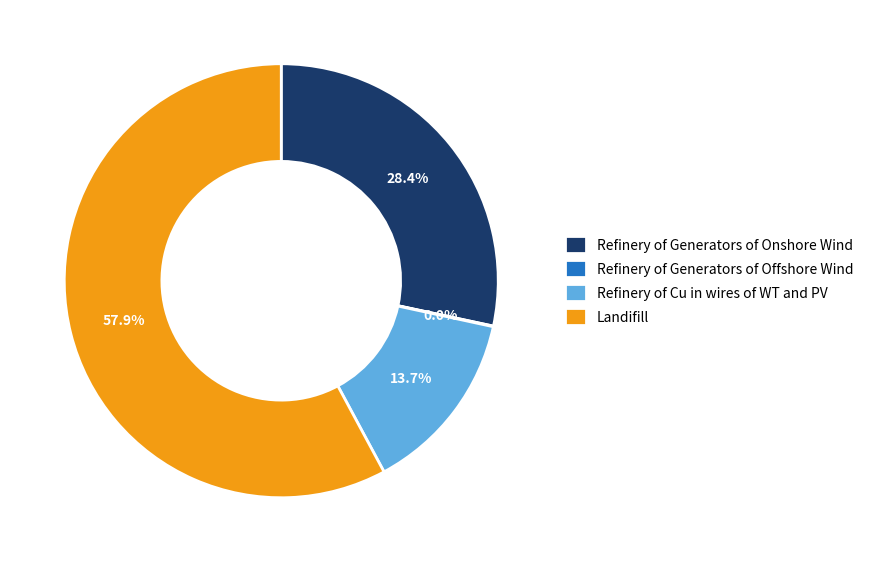

Combined, what portion of the pie is Refinery of Generators of Onshore Wind and Refinery of Cu in wires of WT and PV?

42.1%